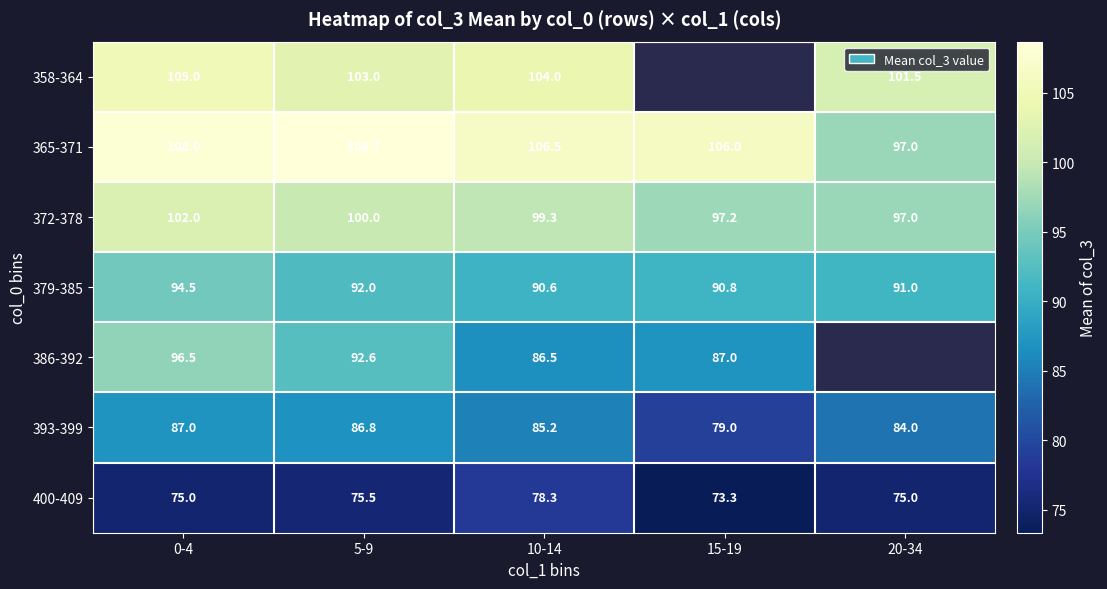

At which label does 365-371 first exceed 106?

0-4